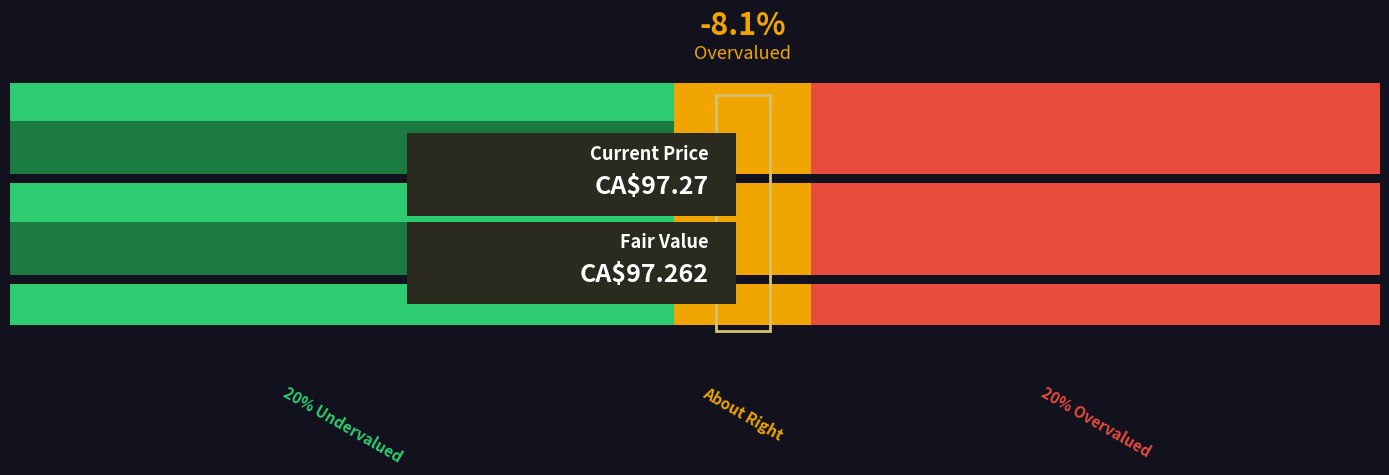

How many series are shown in this chart?

4